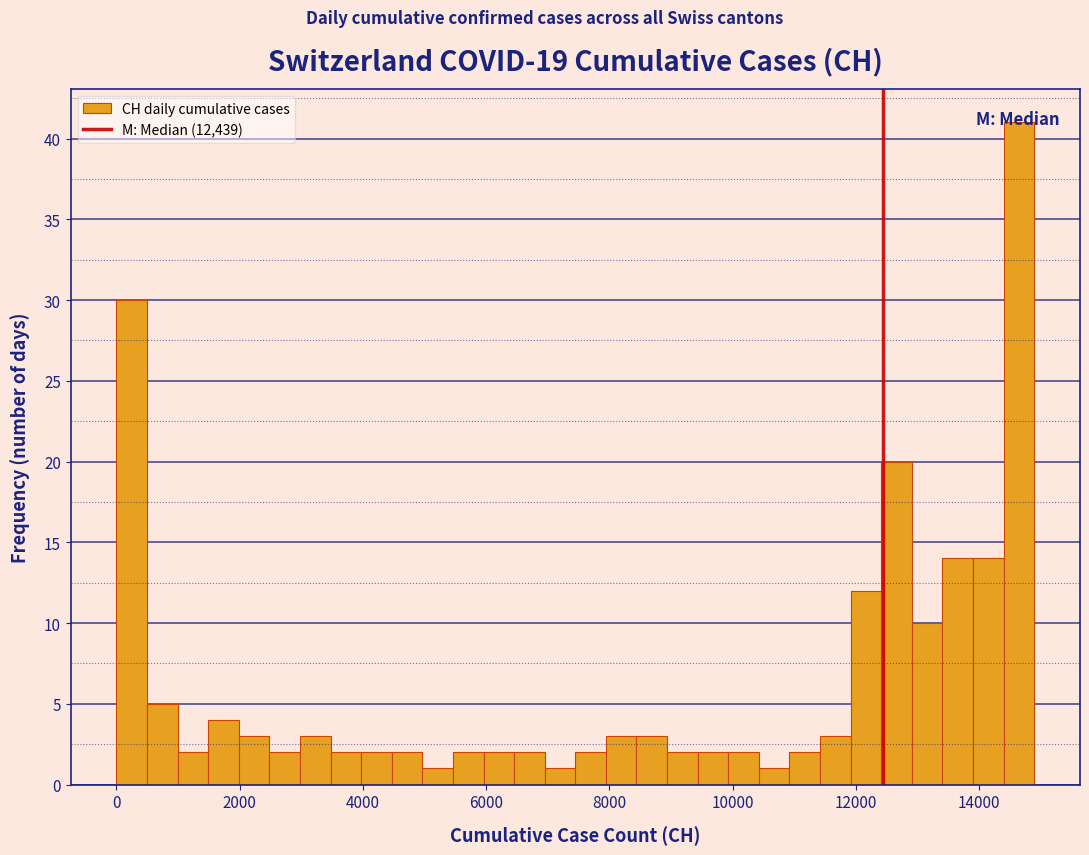

Read against the x-axis, roughly where is the centre of the tallest bar?

14600